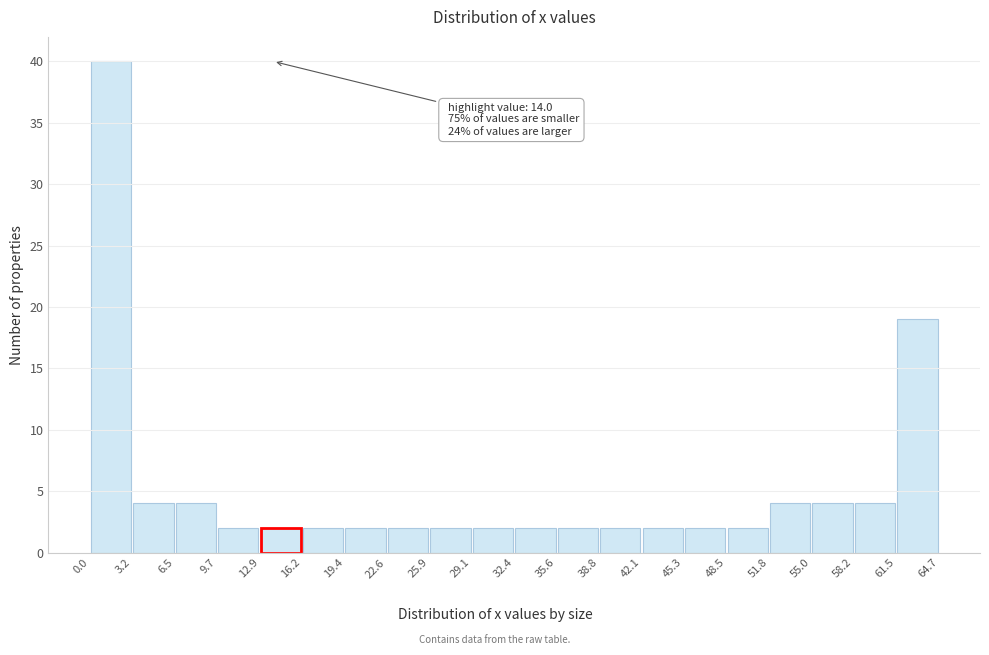

Which range on the x-axis has the tallest bar?

0.0 to 3.2